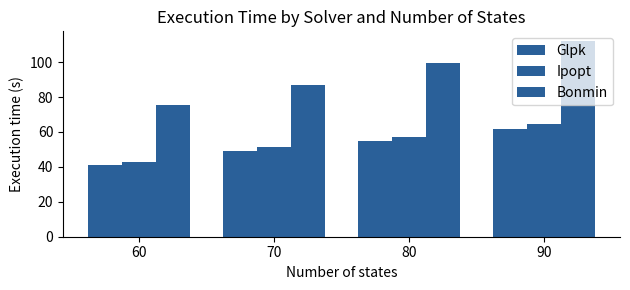

How many values in the Ipopt series are below 57?

2